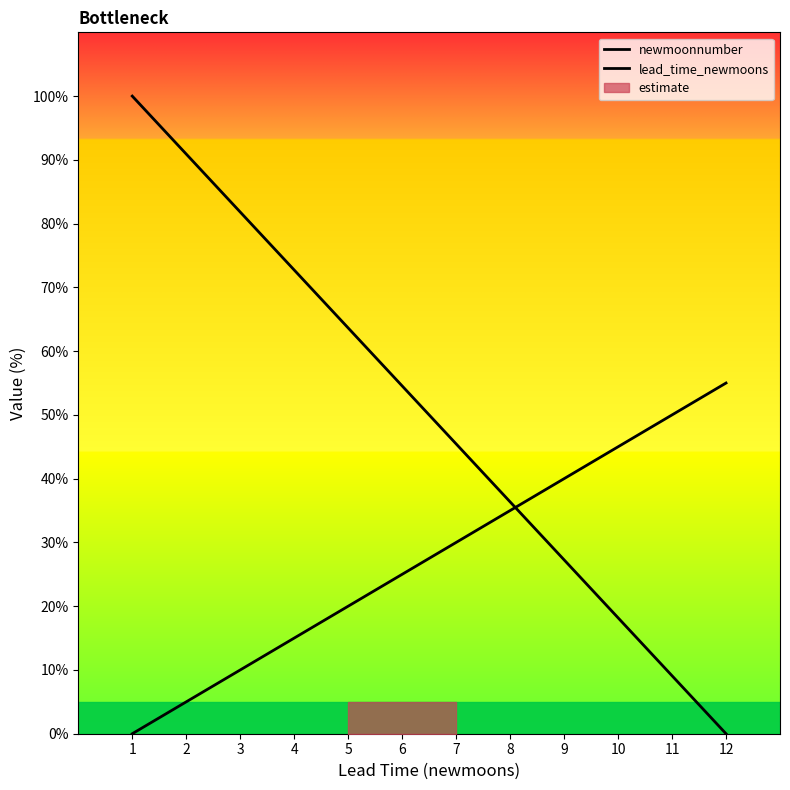

Which category has the highest value in the lead_time_newmoons series?

12